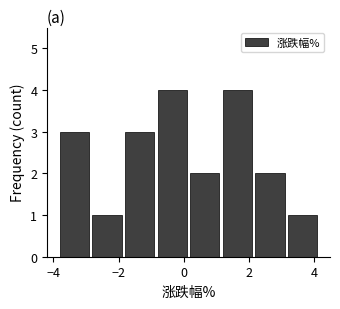

Reading left to right, list every bar in this chart as the range it spans on the x-axis followed by its height. Neither the bar edges nor the heights are printed on the chart, so give them approximately, as read against the axes.

-3.85 to -2.85: 3
-2.85 to -1.85: 1
-1.85 to -0.85: 3
-0.85 to 0.15: 4
0.15 to 1.15: 2
1.15 to 2.15: 4
2.15 to 3.15: 2
3.15 to 4.15: 1